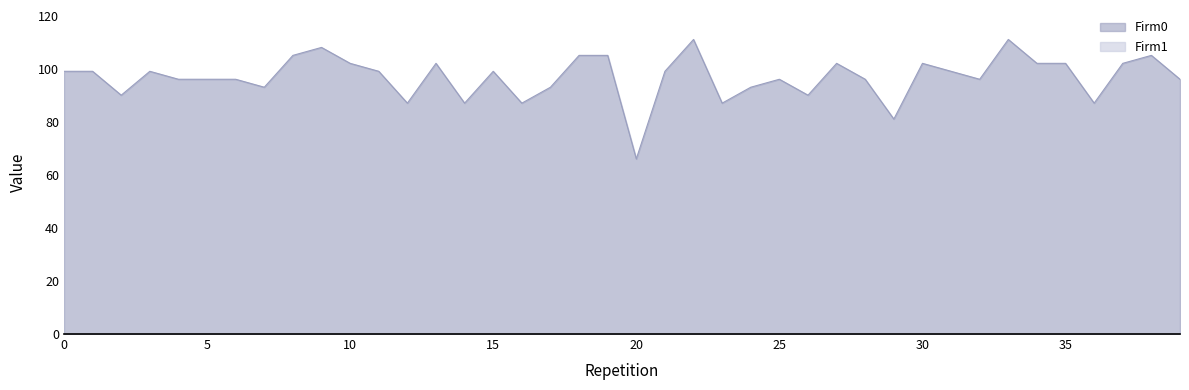

What is the difference between the values at 27 and 15?

3